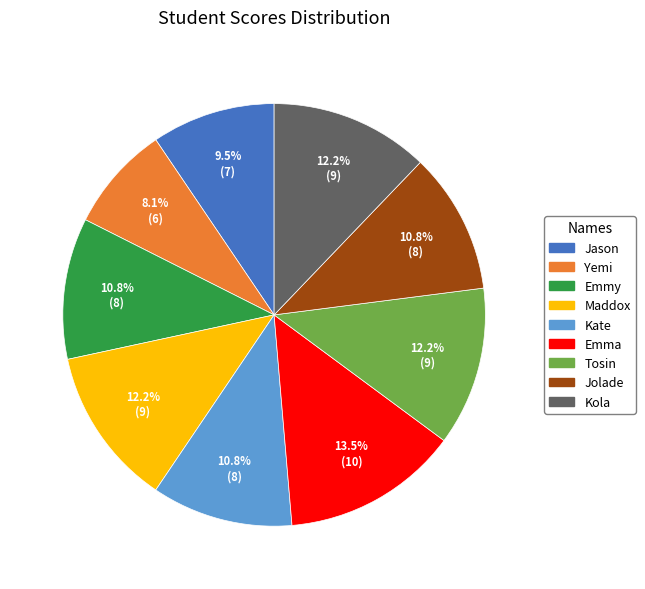

Is there a majority slice in this chart?

No